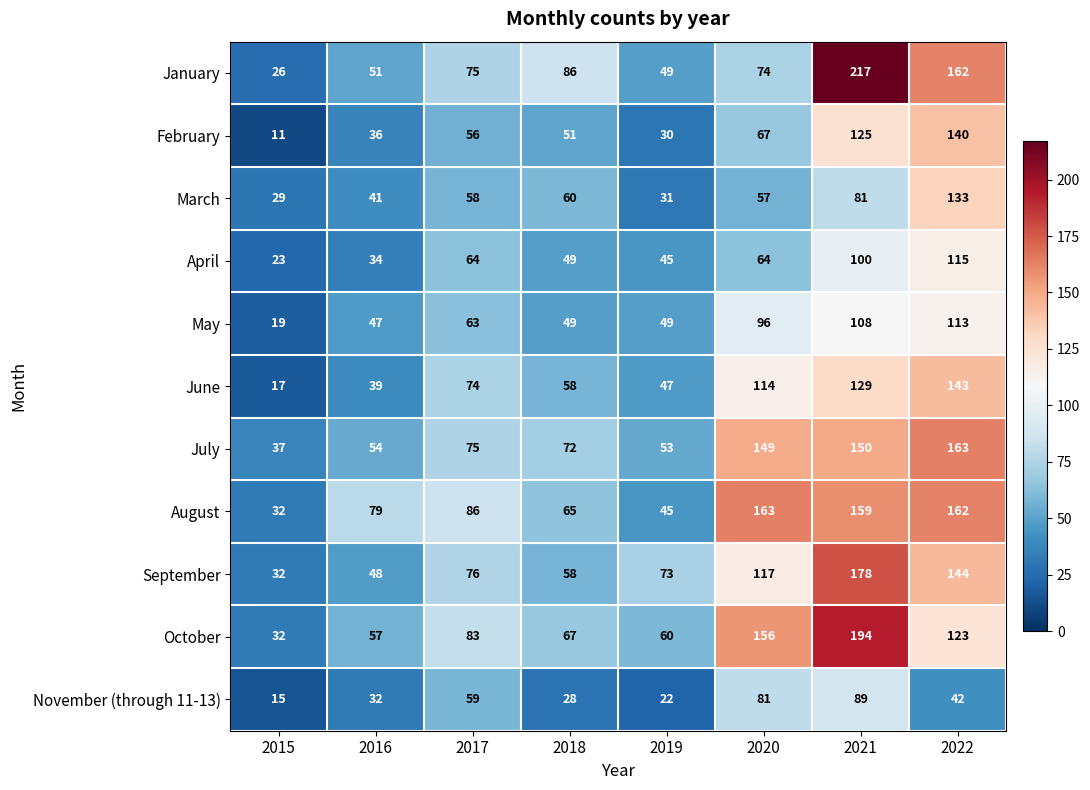

What is the difference between the maximum and minimum values in the July series?

126